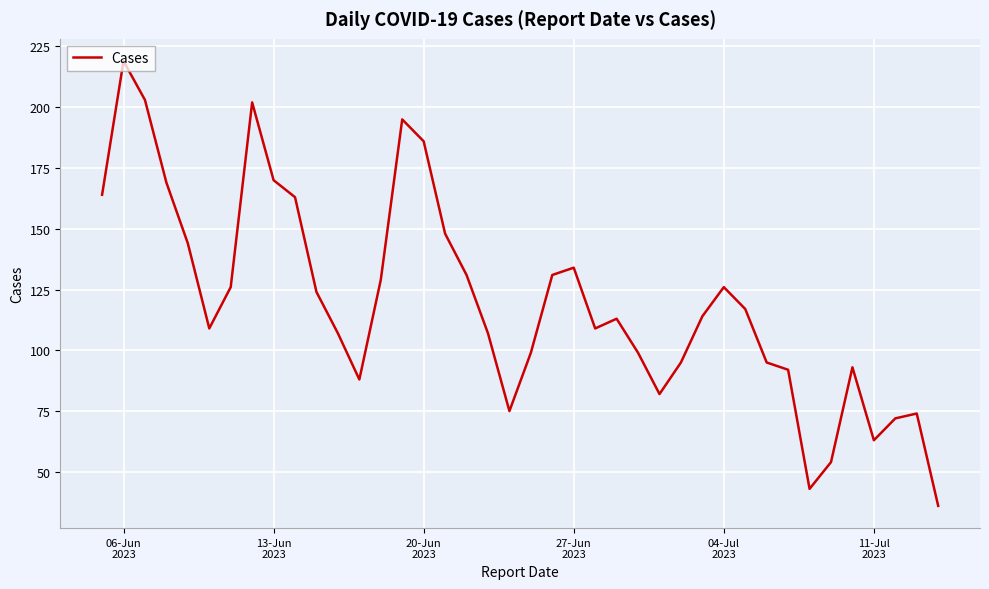

What is the difference between the maximum and minimum values?

183